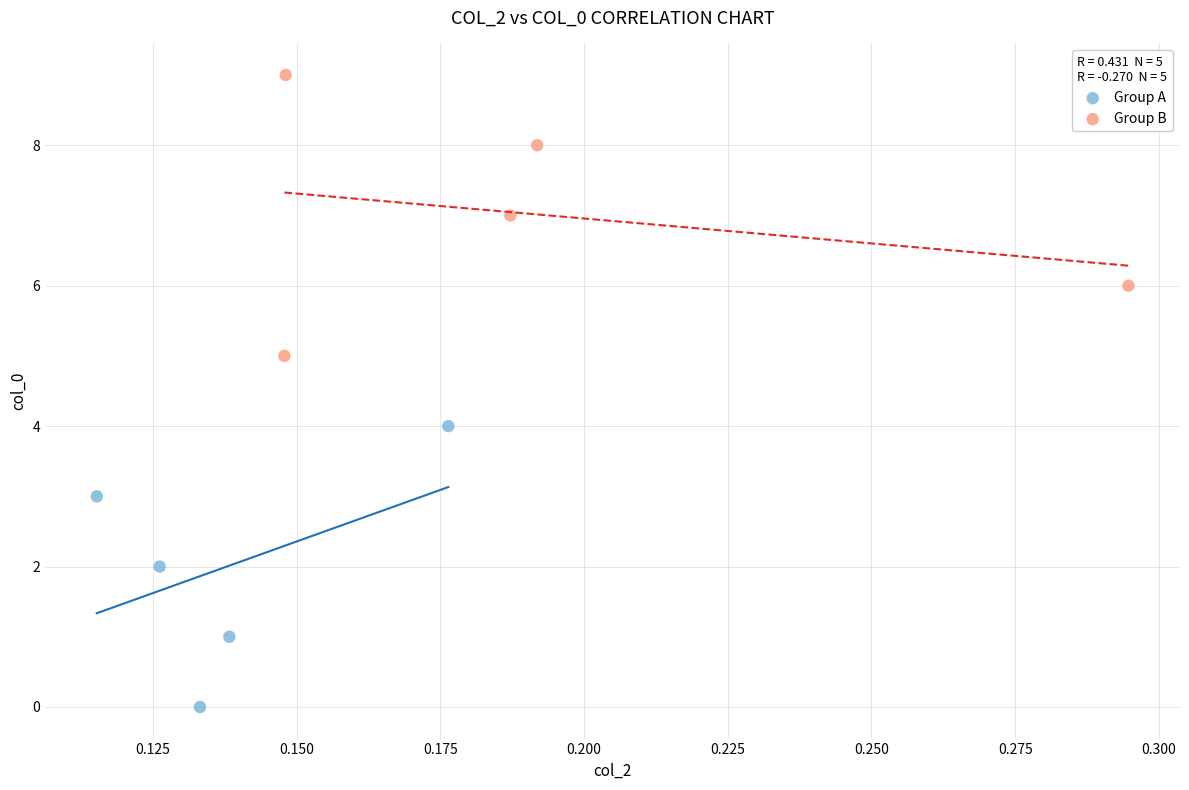

Which series contains the lowest Y value?

Group A